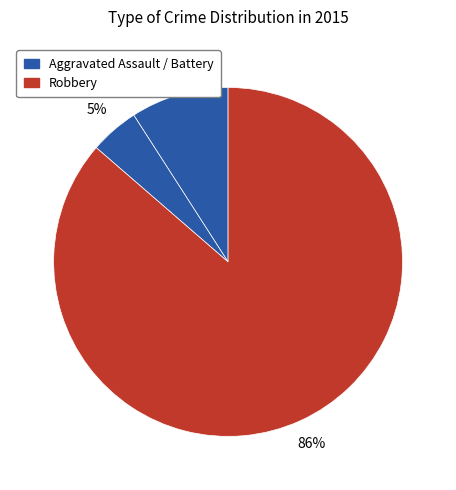

Count the number of slices in the pie.

3